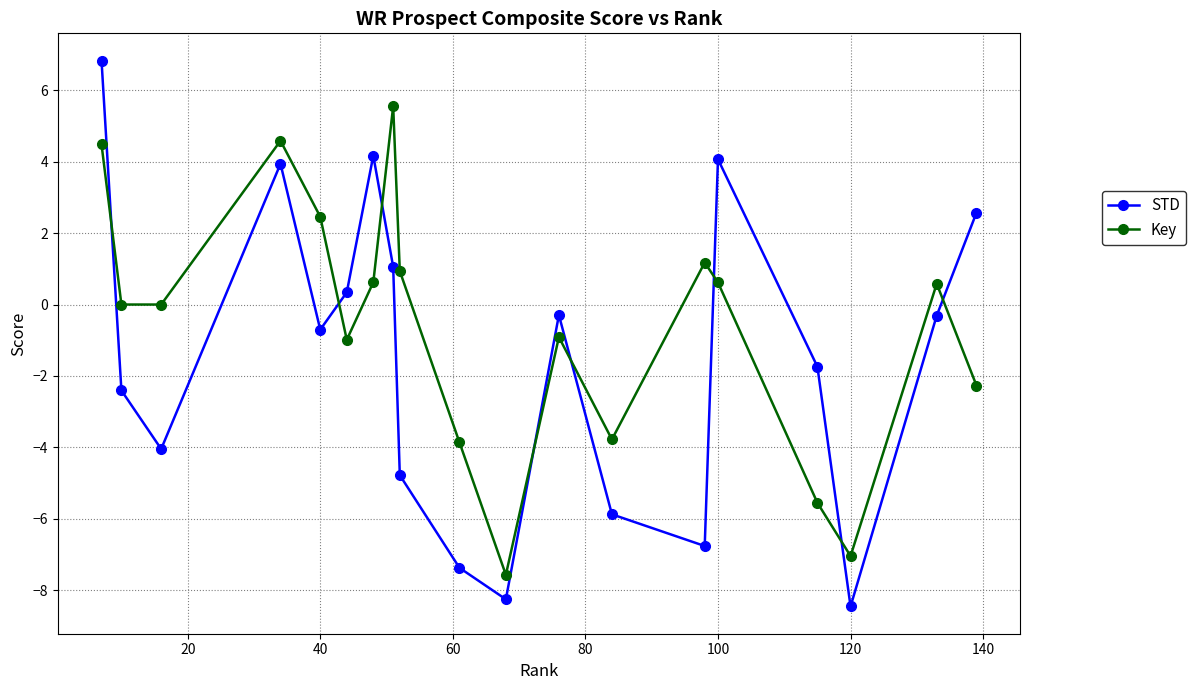

True or false: STD has more than 0 points higher than both neighbors.

True